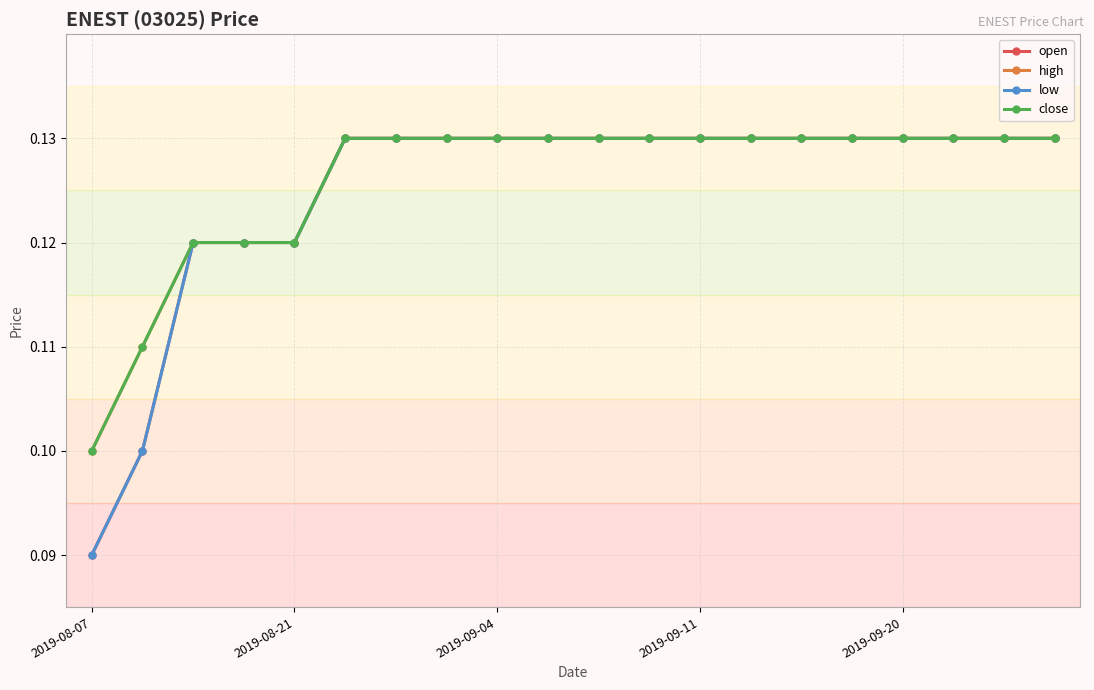

True or false: high has more than 0 interior local peaks.

False